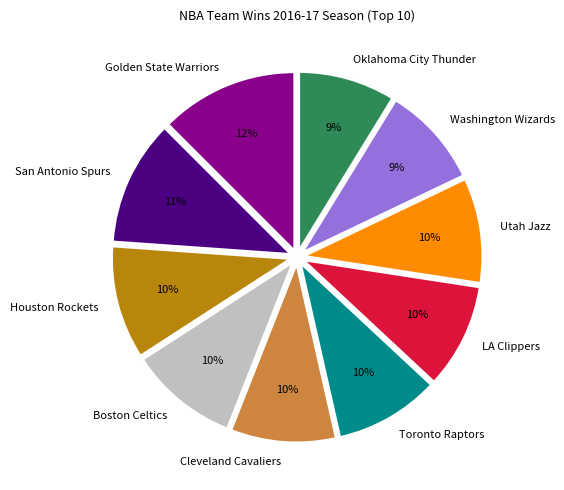

How many slices are in this pie chart?

10